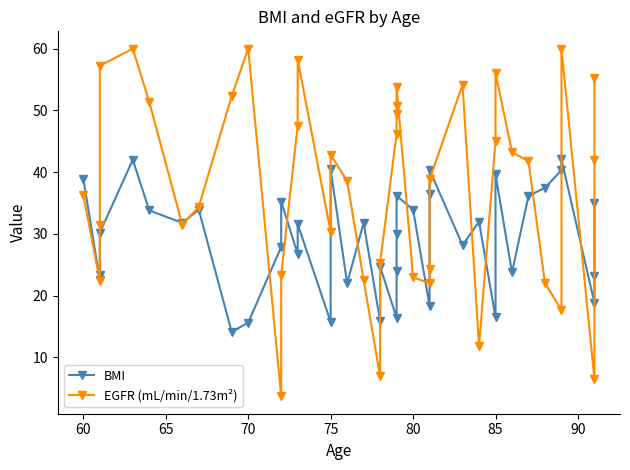

Rank the series by their average value, from highest to lowest.

EGFR (mL/min/1.73m²), BMI